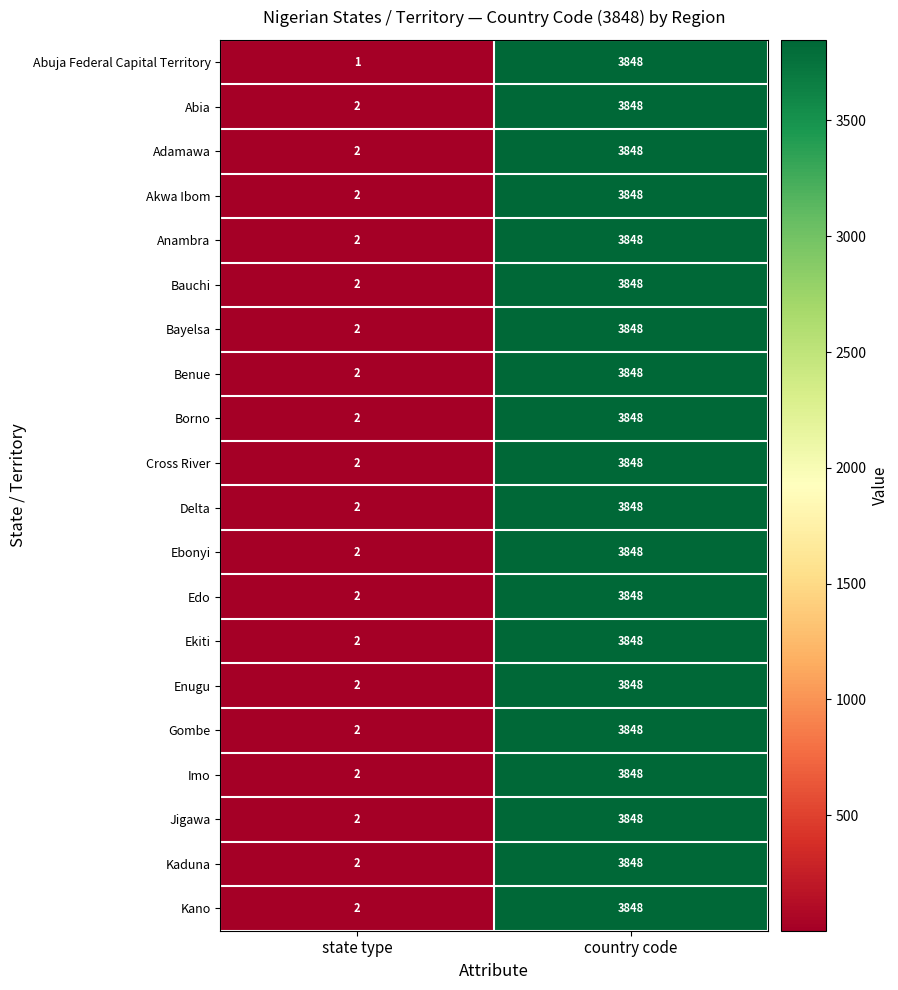

At which category is the sum across all series the highest?

country code